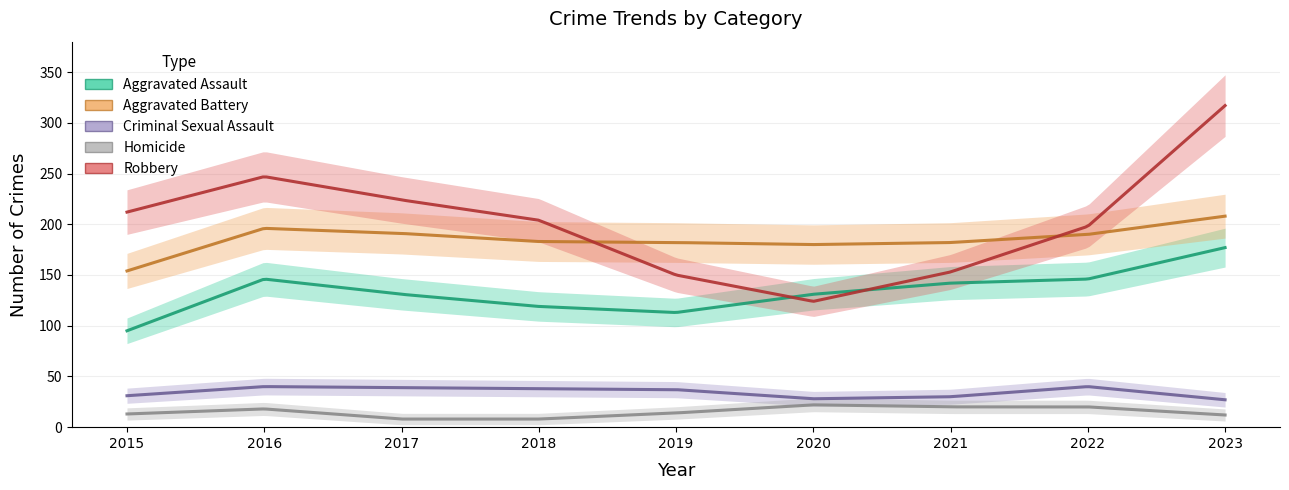

What is the value of the Aggravated Assault point at the 4th from the left?

119